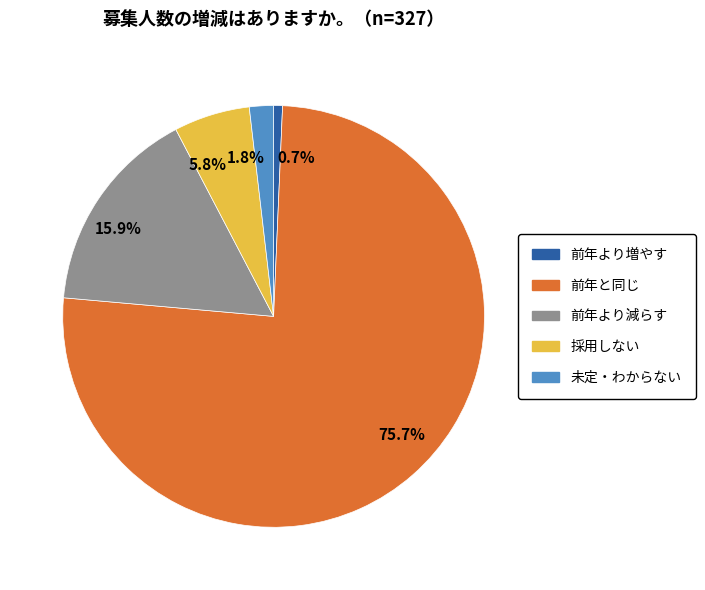

Is there any slice that represents more than half of the pie?

Yes